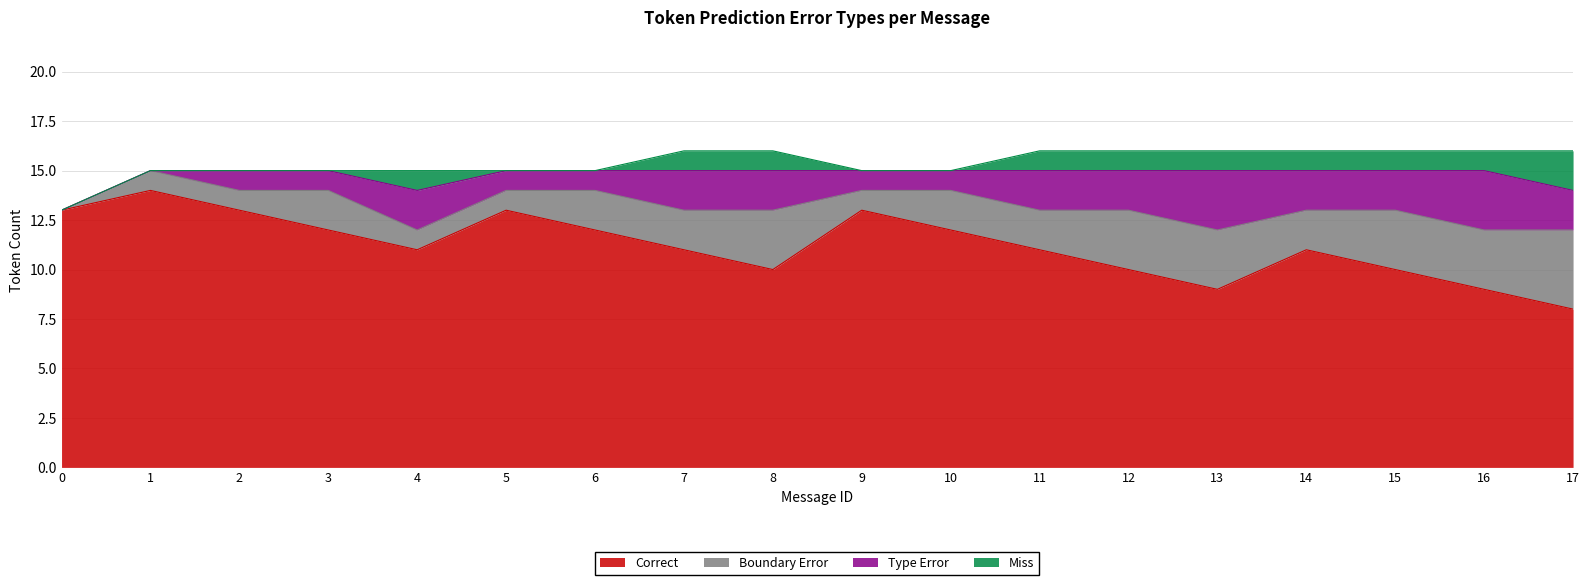

The value of Type Error at 15 is 2. True or false?

True